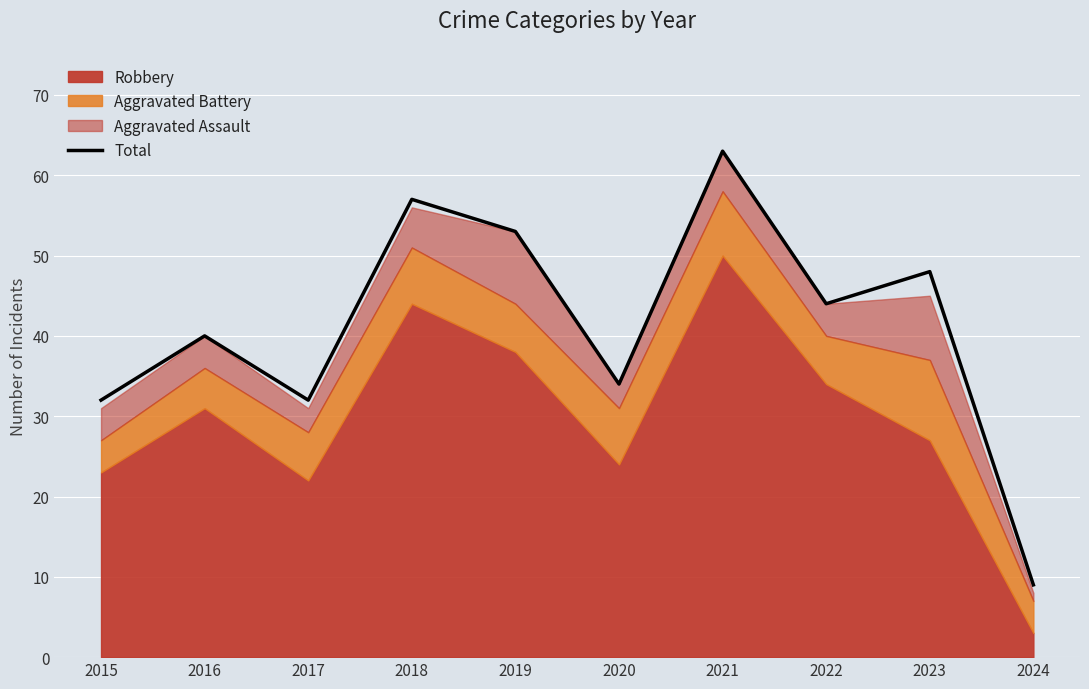

What is the difference between the maximum and minimum values?

54